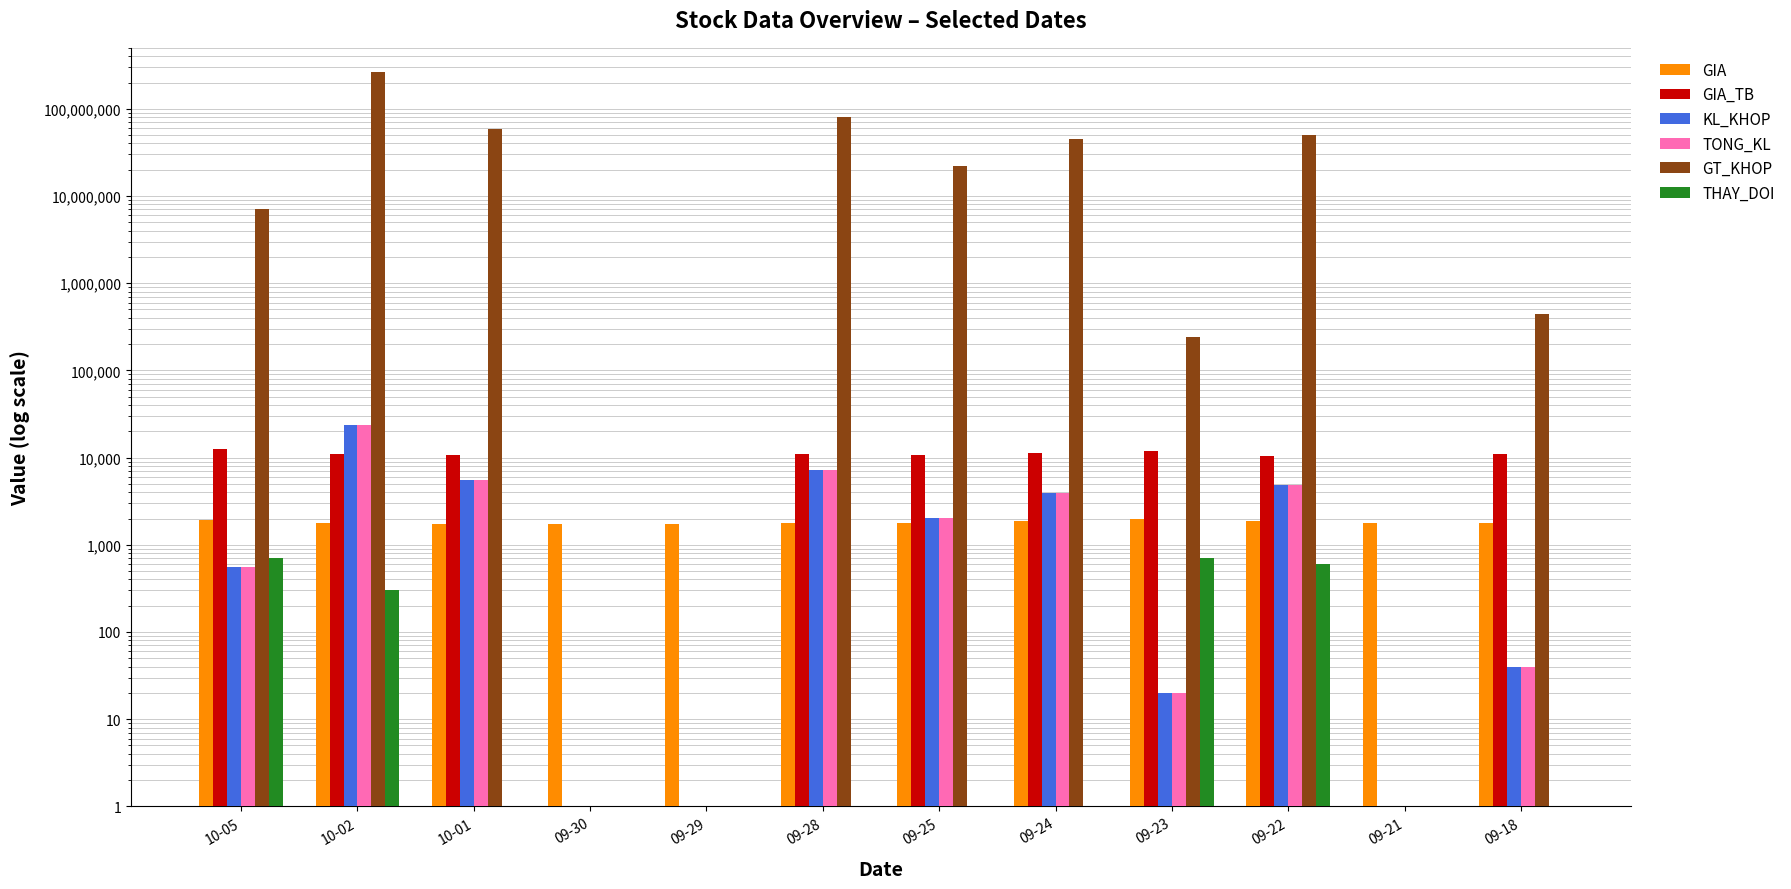

Which series changed the most between 10-02 and 10-01?

GT_KHOP